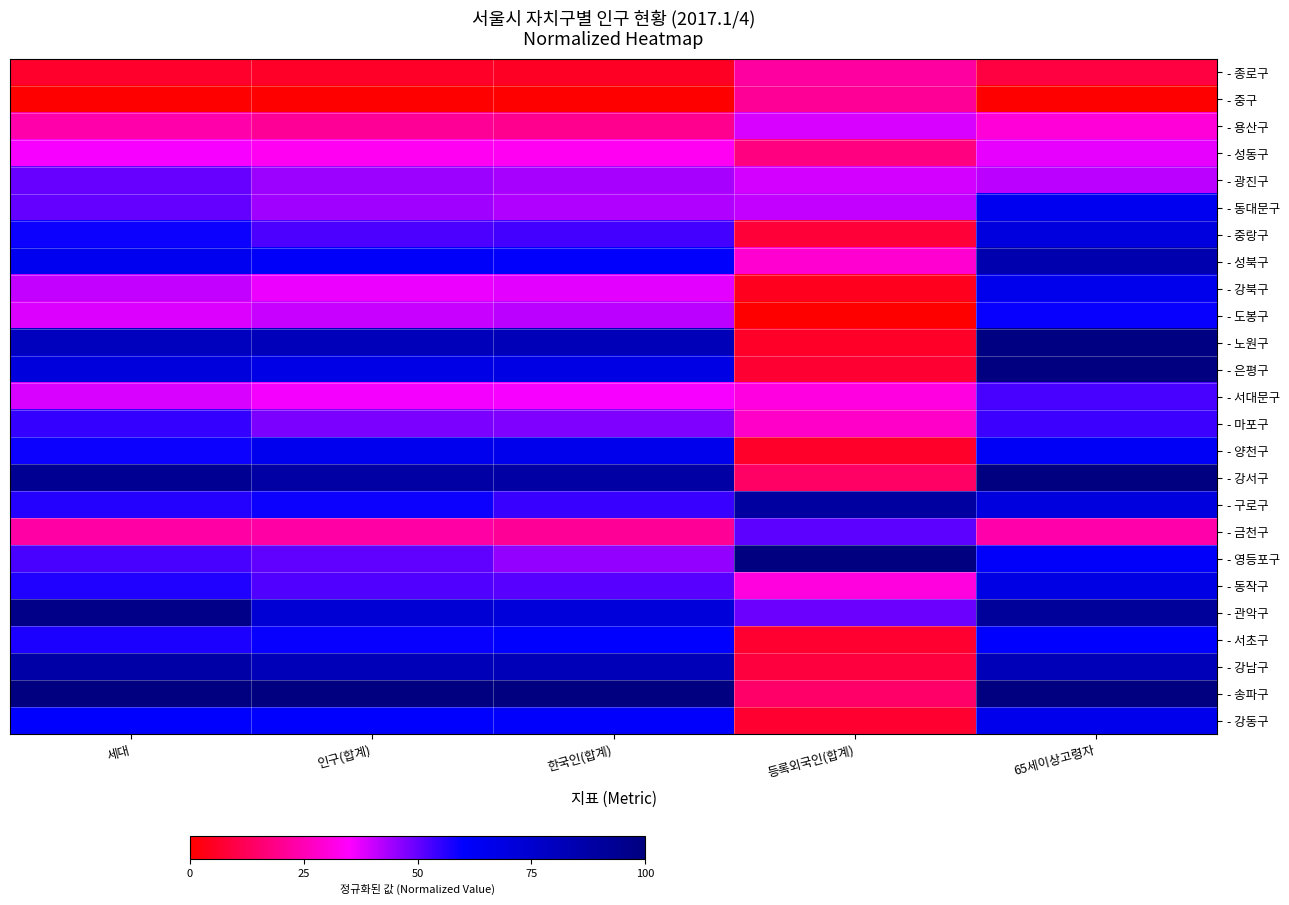

What is the total value across all series at 한국인(합계)?

1271.6